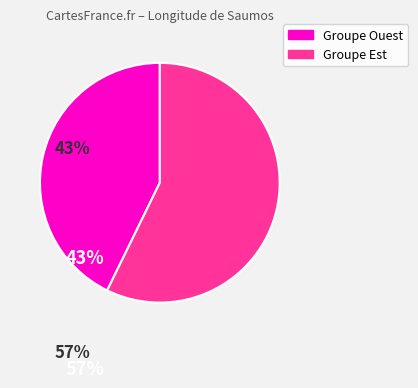

Is there any slice that represents more than half of the pie?

Yes